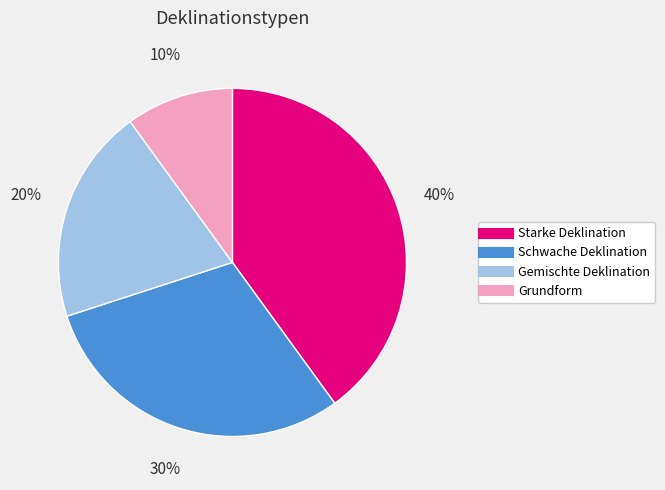

Approximately how many times larger is the value at Gemischte Deklination compared to Starke Deklination?

0.5